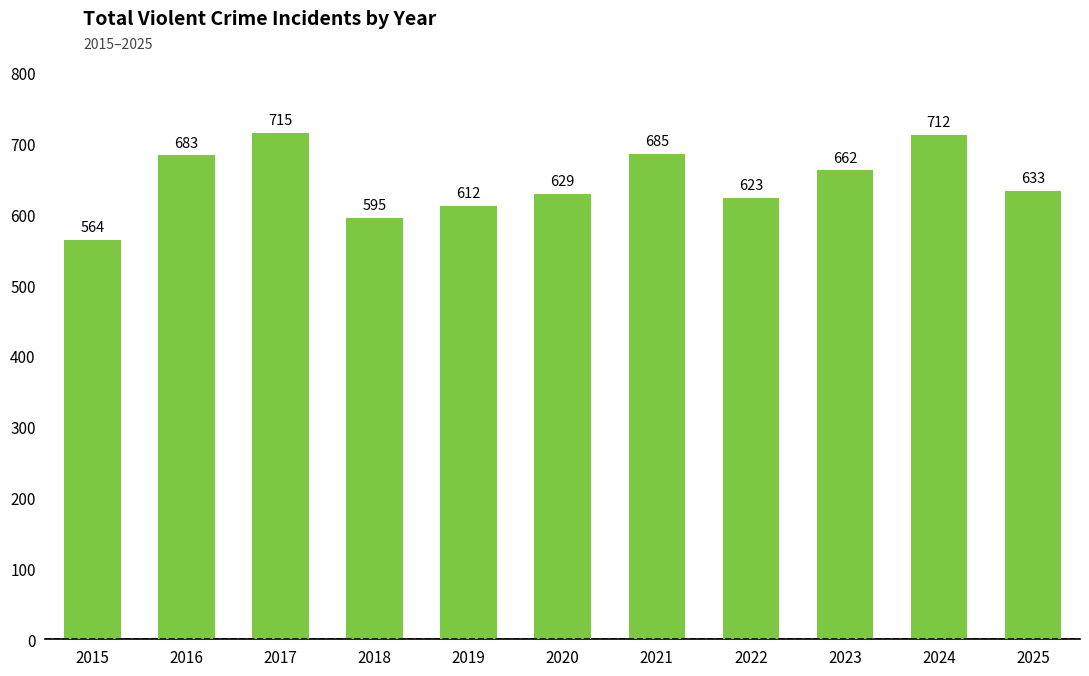

Which category has the lowest value across all series?

2015